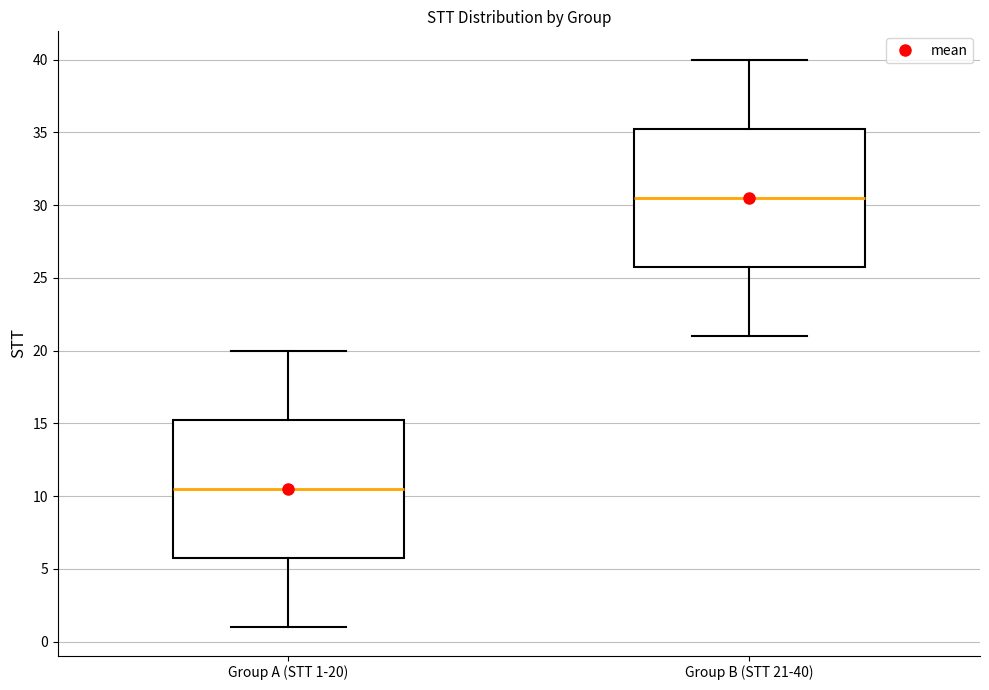

Reading left to right, transcribe this box plot: for each box, give where its median line is, the range the box spans, and where its two whiskers end, as read against the y-axis. The values are not printed on the chart, so give them approximately, as read against the axis.

Group A (STT 1-20): median 10.5, box 6.0 to 15.5, whiskers 1.0 to 20.0
Group B (STT 21-40): median 30.5, box 26.0 to 35.5, whiskers 21.0 to 40.0